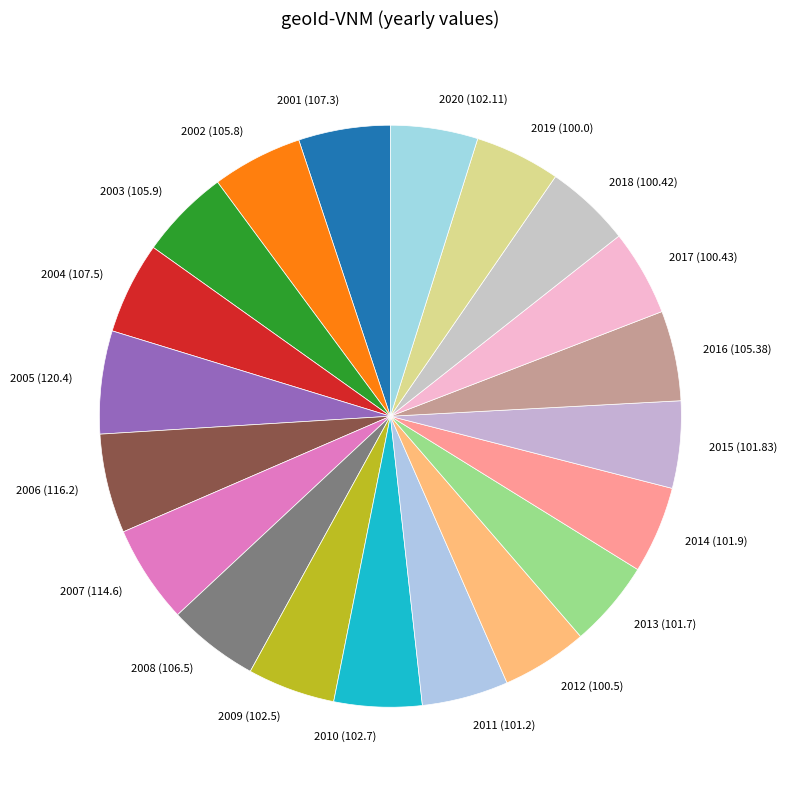

The 2004 slice represents 5% of the pie. True or false?

True